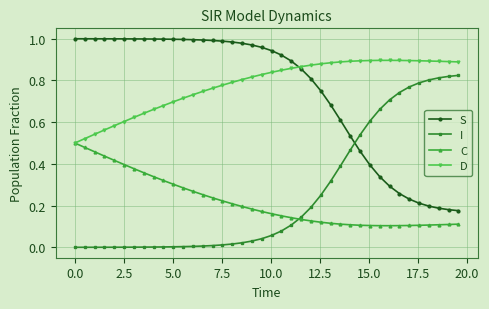

Which series ends up on top after the final intersection of I and S?

I